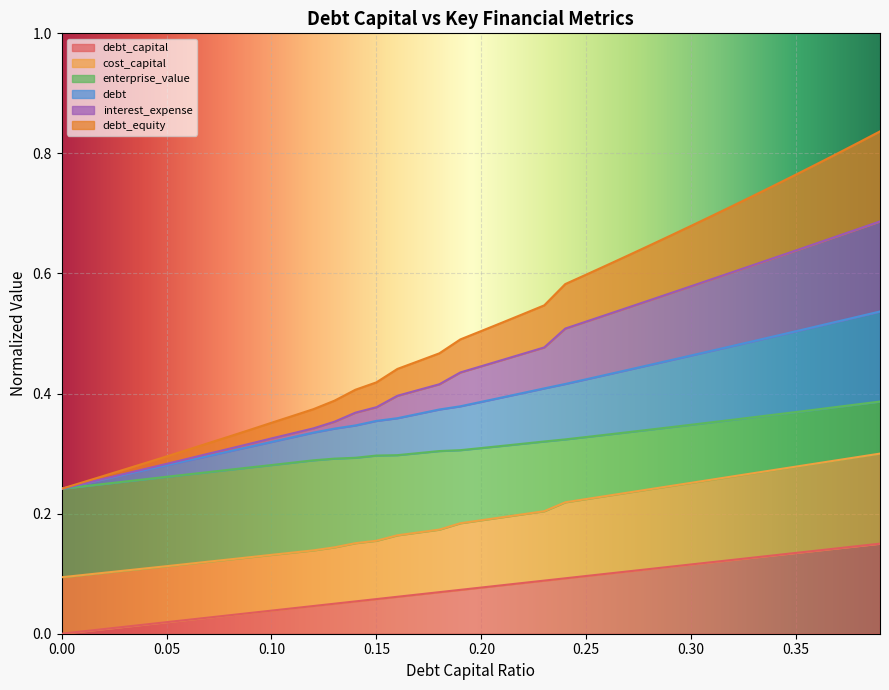

True or false: debt has more than 0 interior local peaks.

False